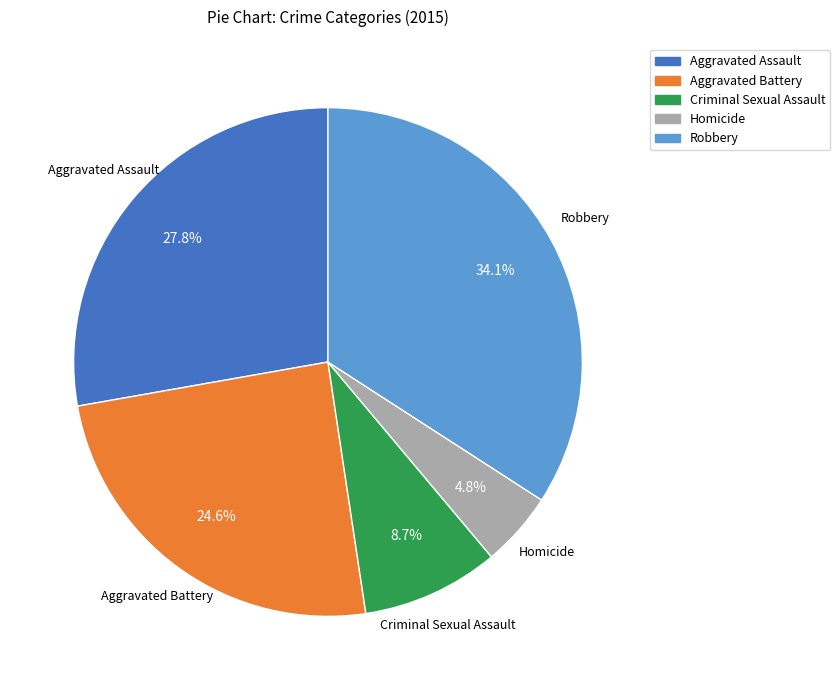

Count the number of slices in the pie.

5